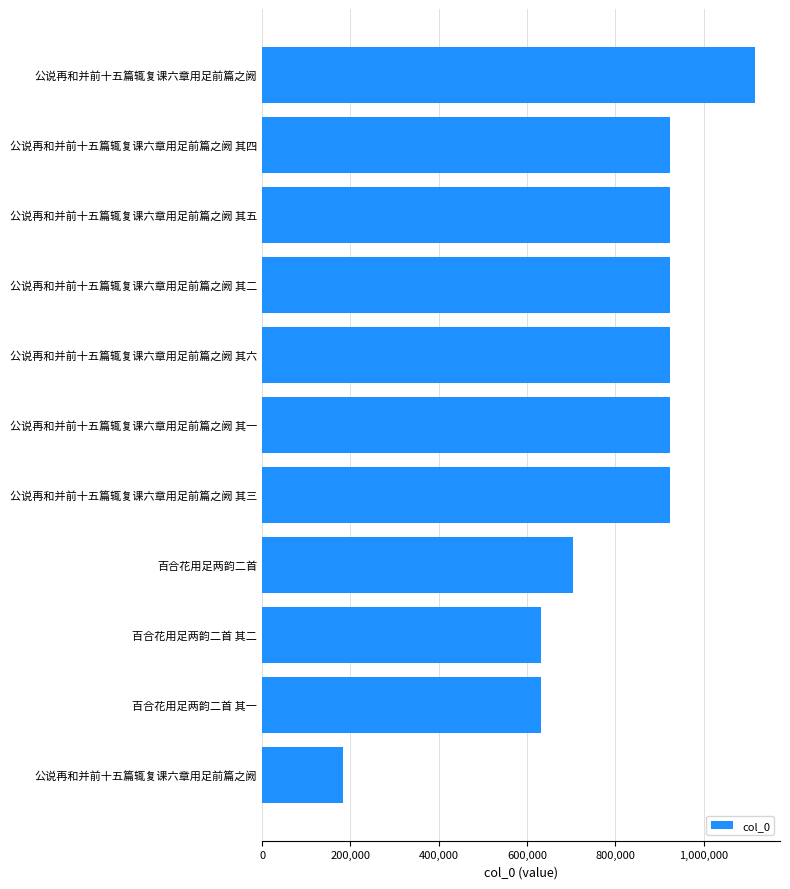

Are the bars horizontal?

Yes